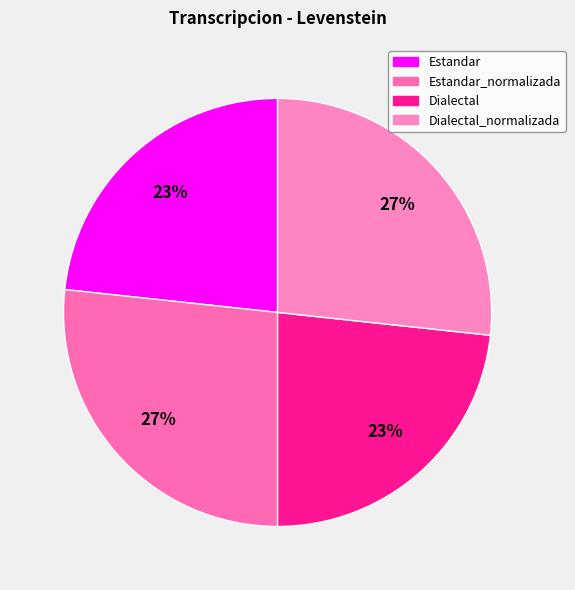

To the nearest percent, what is the difference between the Estandar_normalizada and Dialectal slice percentages?

3%